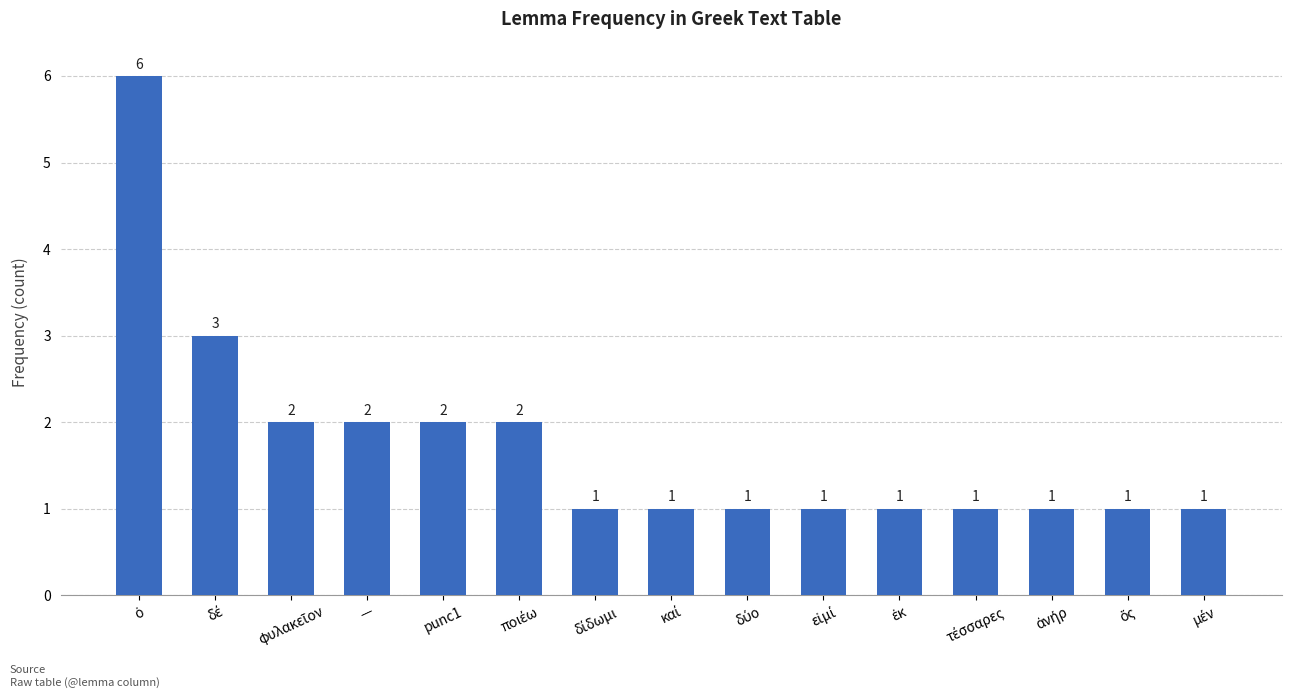

How many values are between 1 and 2?

13